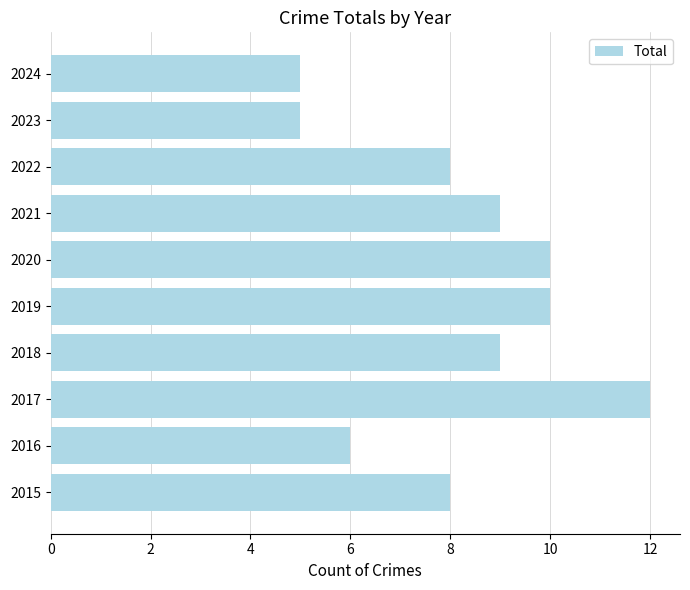

What is the difference between the second highest and minimum values?

5